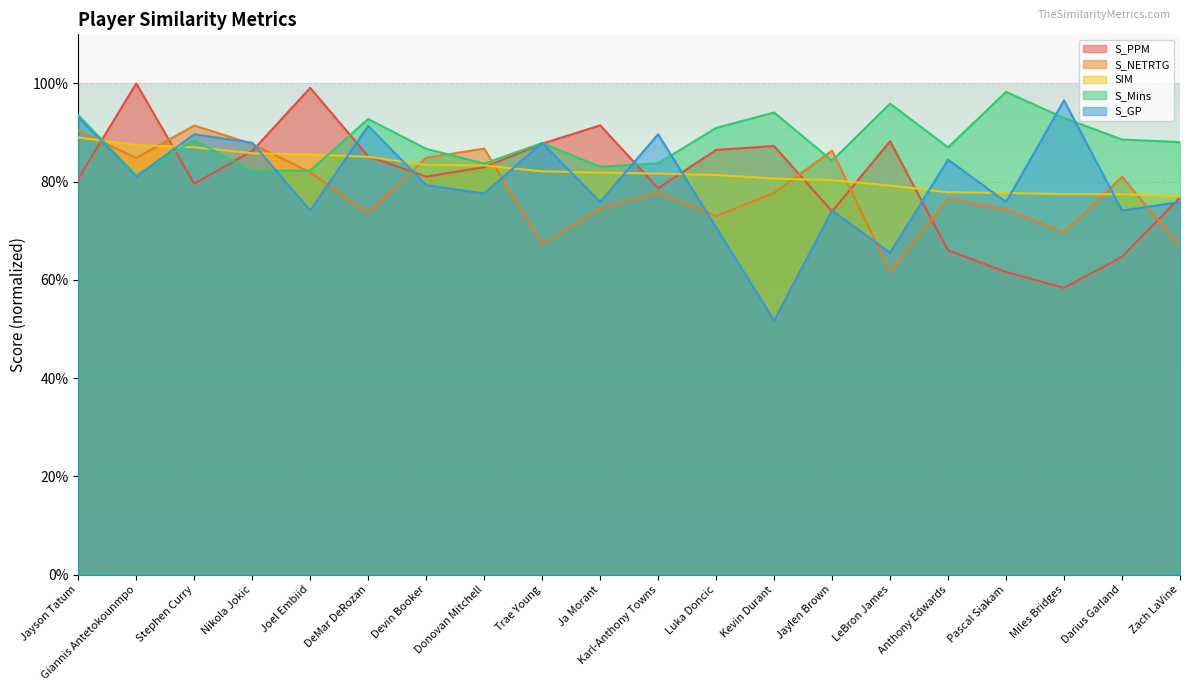

Between Kevin Durant and Darius Garland, which series saw the biggest shift?

S_PPM